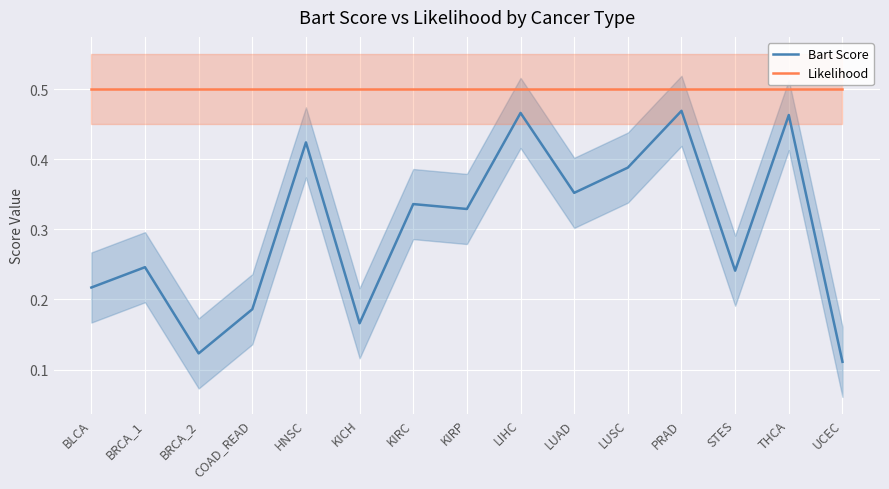

At how many categories does at least one series exceed 0?

15